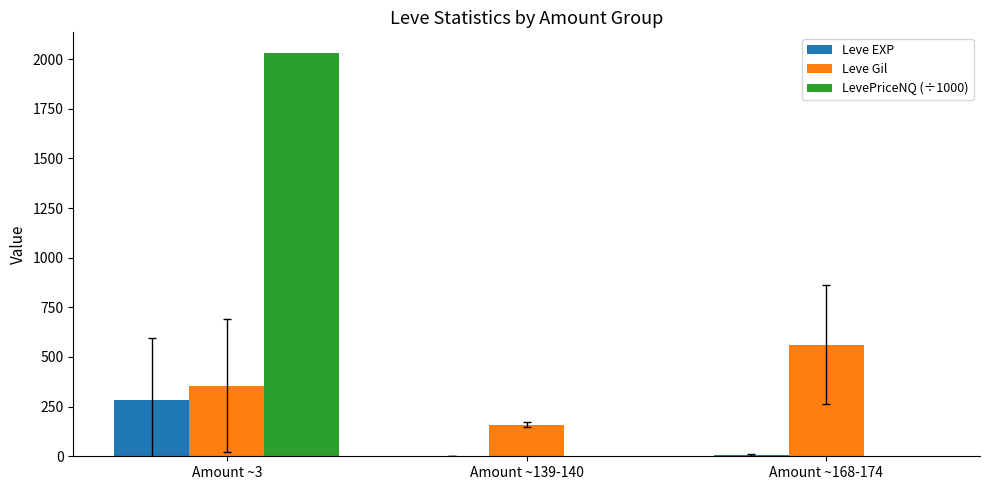

Which series has the largest range (max minus min)?

LevePriceNQ (÷1000)